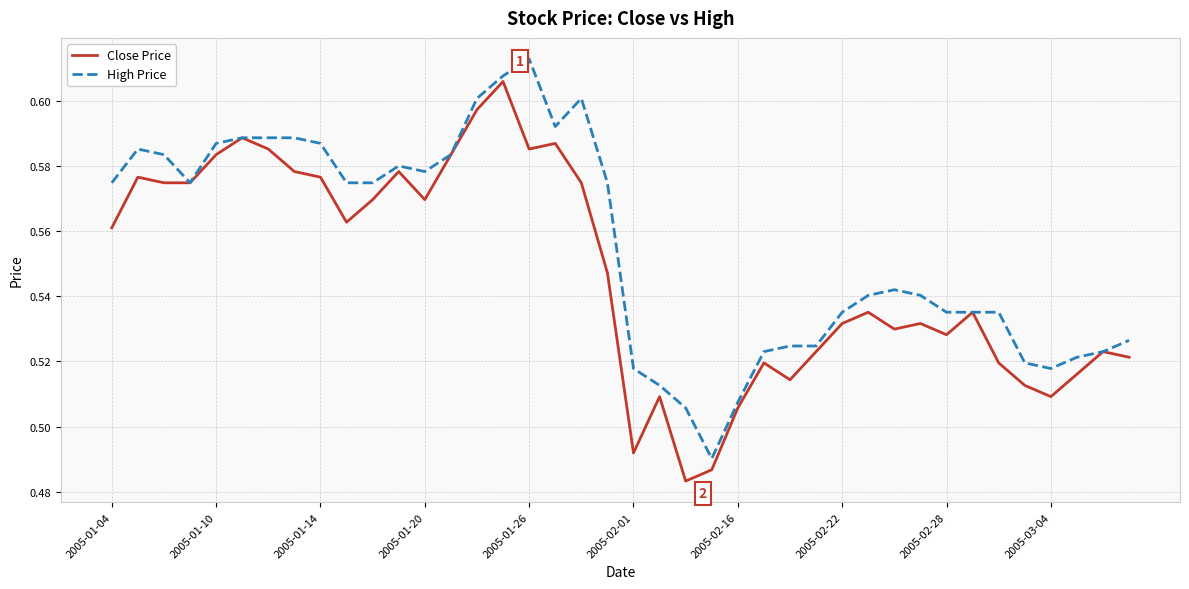

List the series in order of their peak value, highest first.

High Price, Close Price